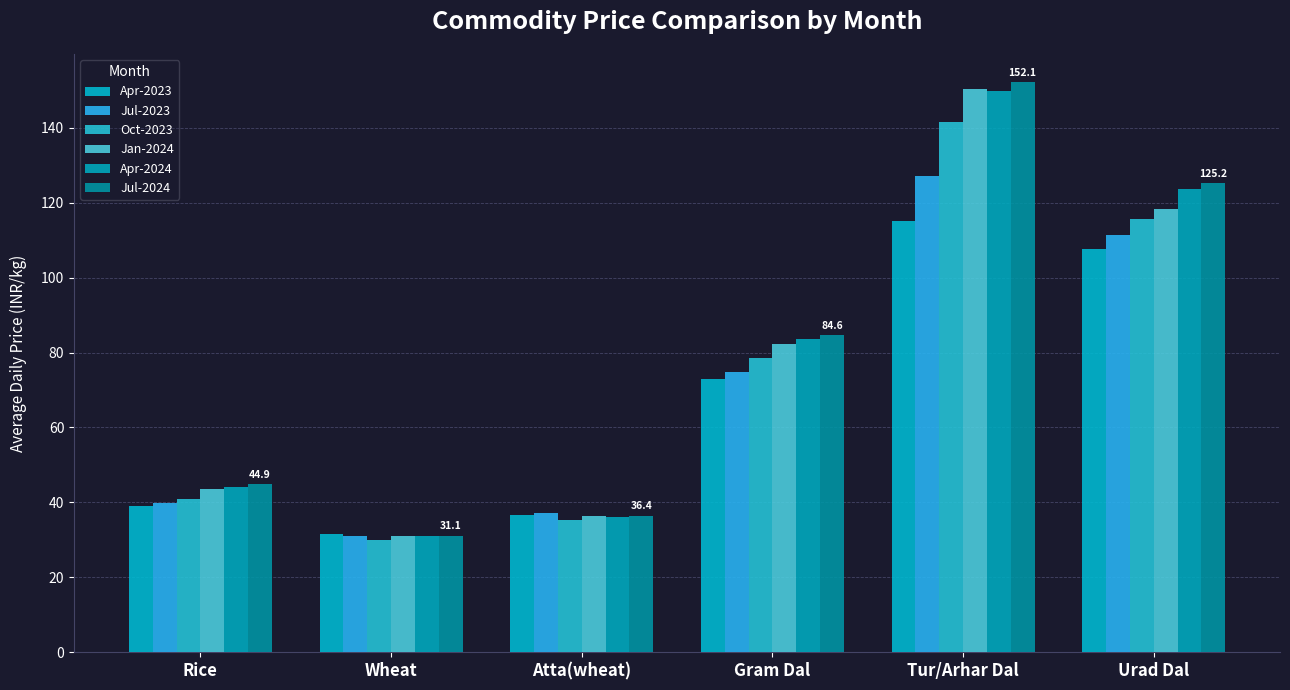

Which category has the highest value across all series?

Tur/Arhar Dal